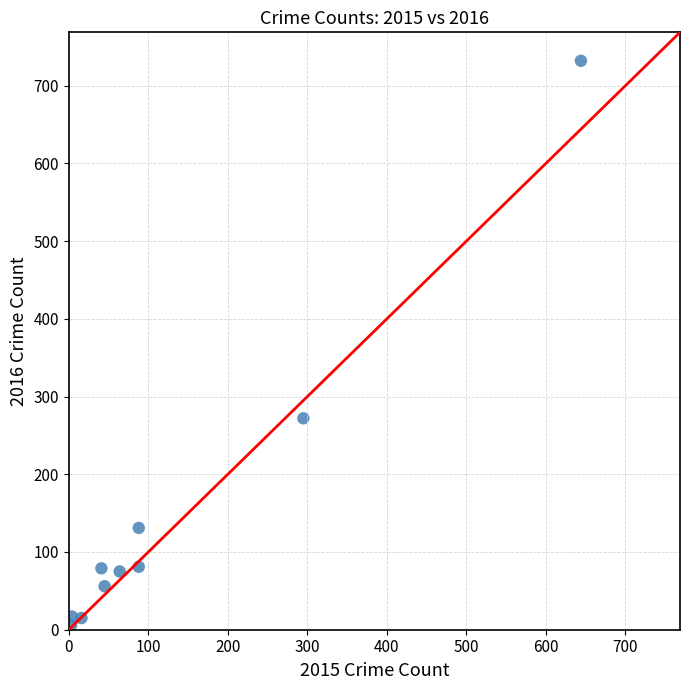

What is the range of X values (max minus min)?

641